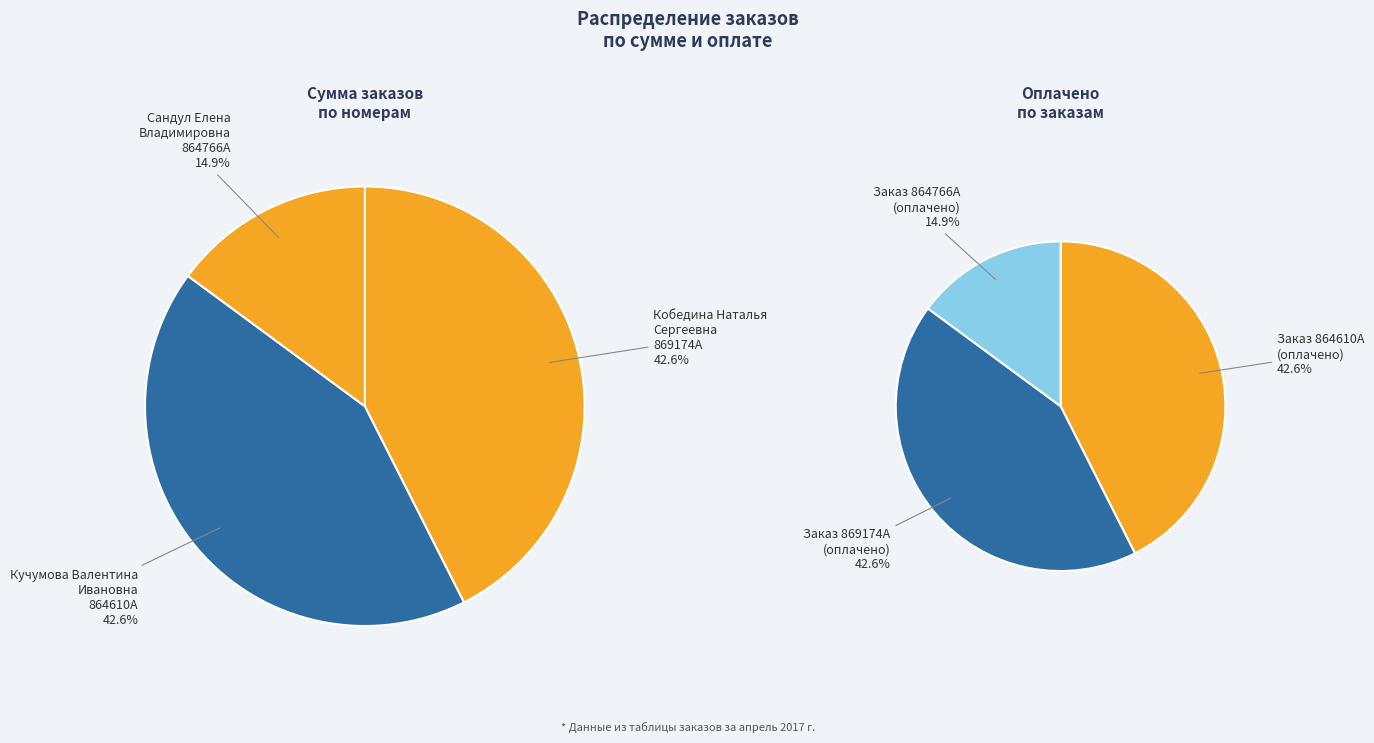

What percentage is the 864610A slice, to the nearest percent?

43%